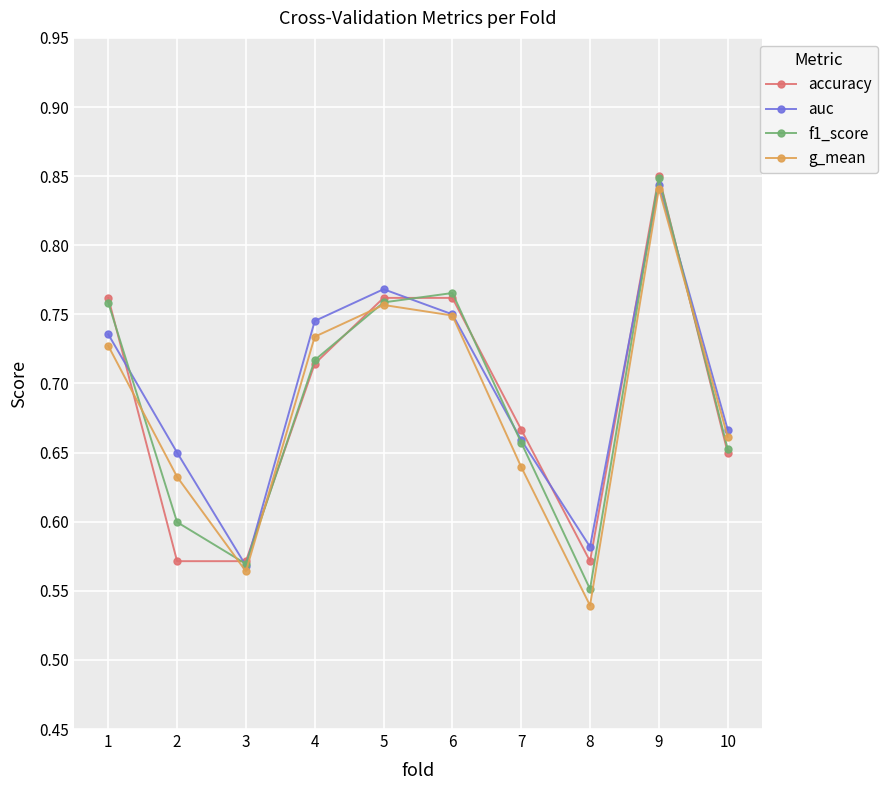

Which category has the lowest value in the f1_score series?

8